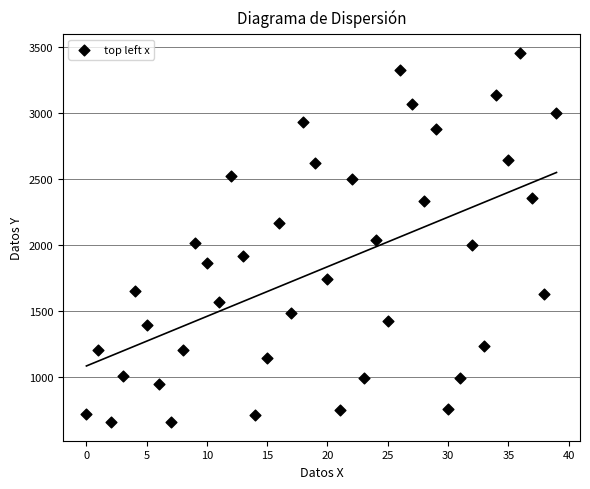

What is the range of Y values (max minus min)?

2804